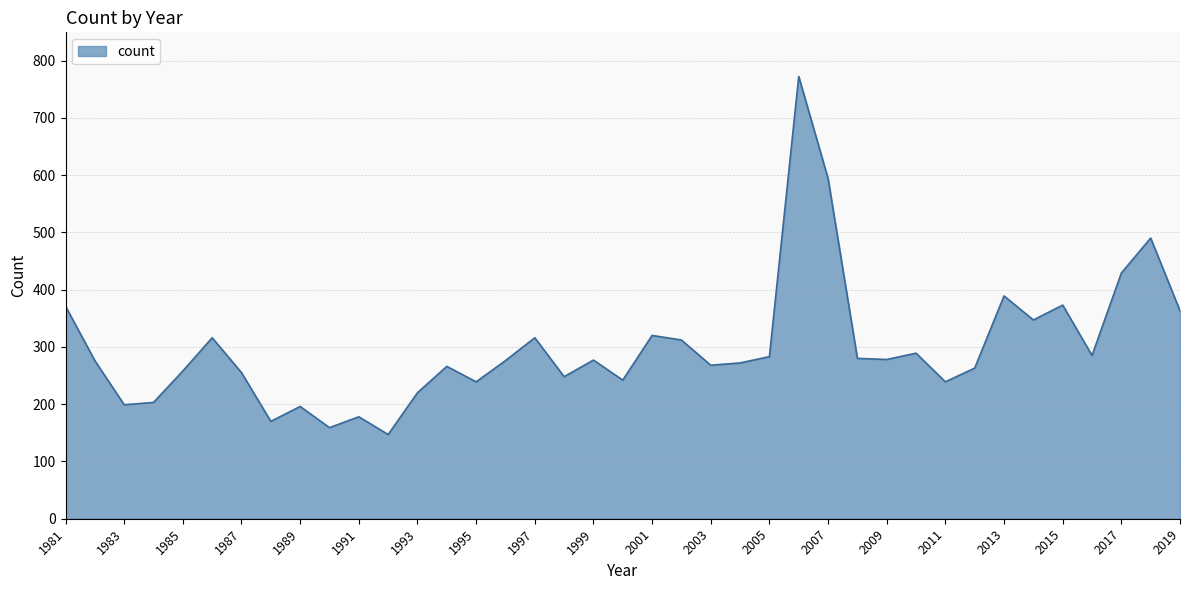

Does the chart display data point markers on the line(s)?

No